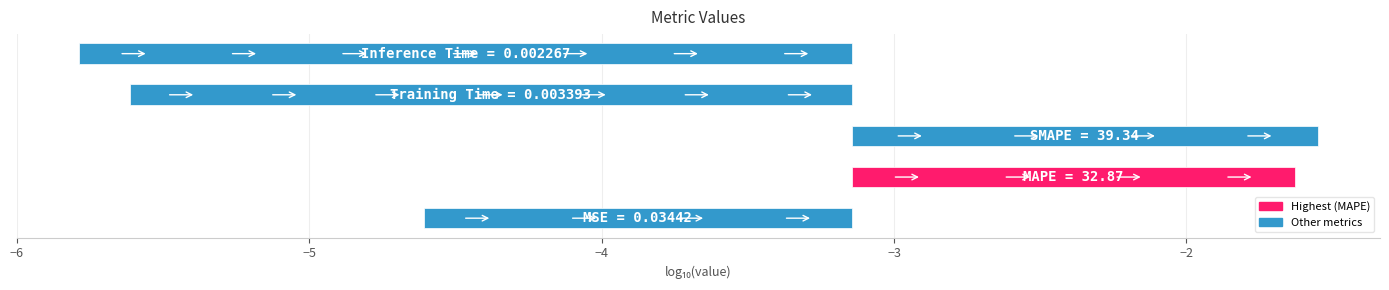

The chart shows a value of -4.1 at −3. True or false?

False